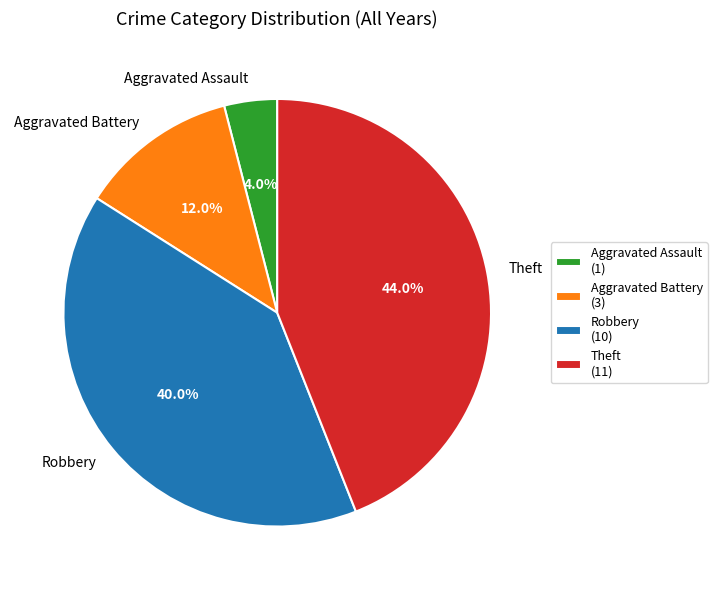

To the nearest percent, what portion does Aggravated Assault represent?

4%